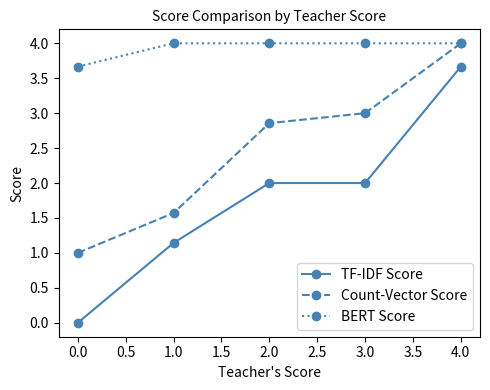

How many values in TF-IDF Score are above zero?

4